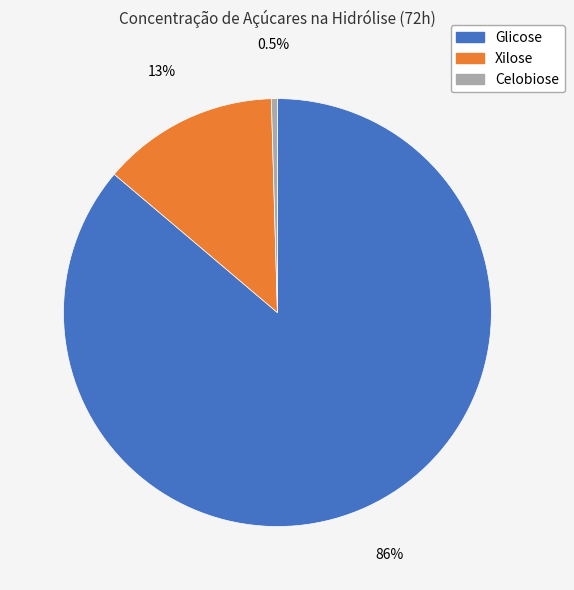

True or false: Xilose accounts for 1% of the total.

False